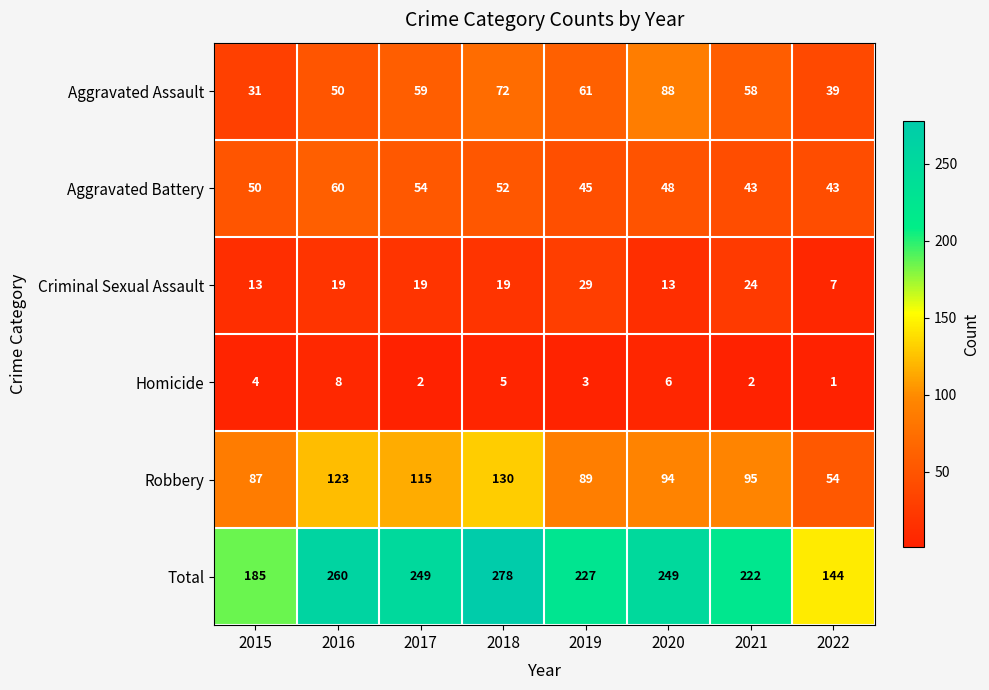

Count the number of categories in the chart.

8